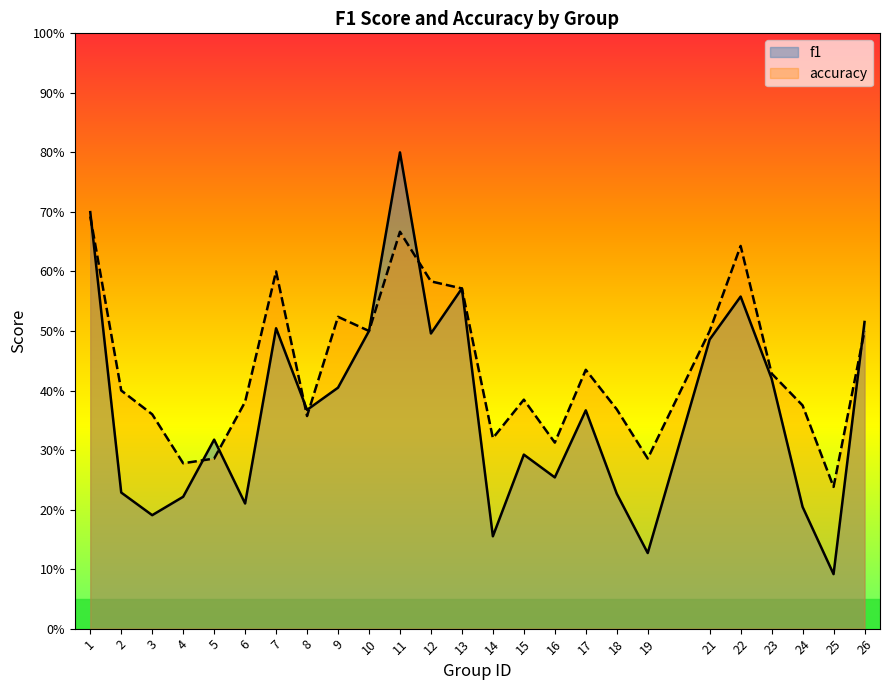

True or false: accuracy and f1 intersect in this chart.

True